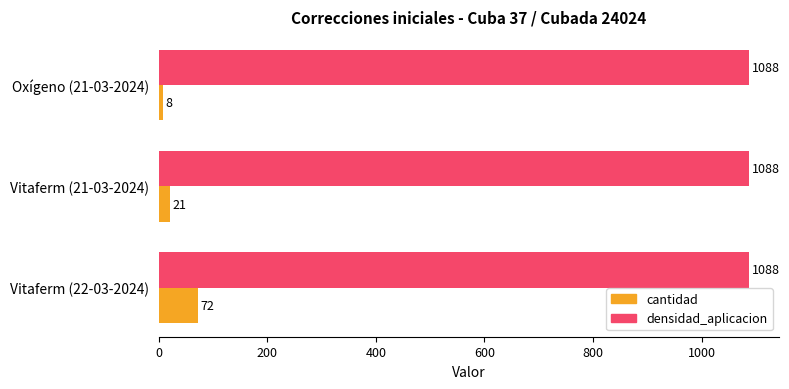

What is the total value across all series at Vitaferm (21-03-2024)?

1109